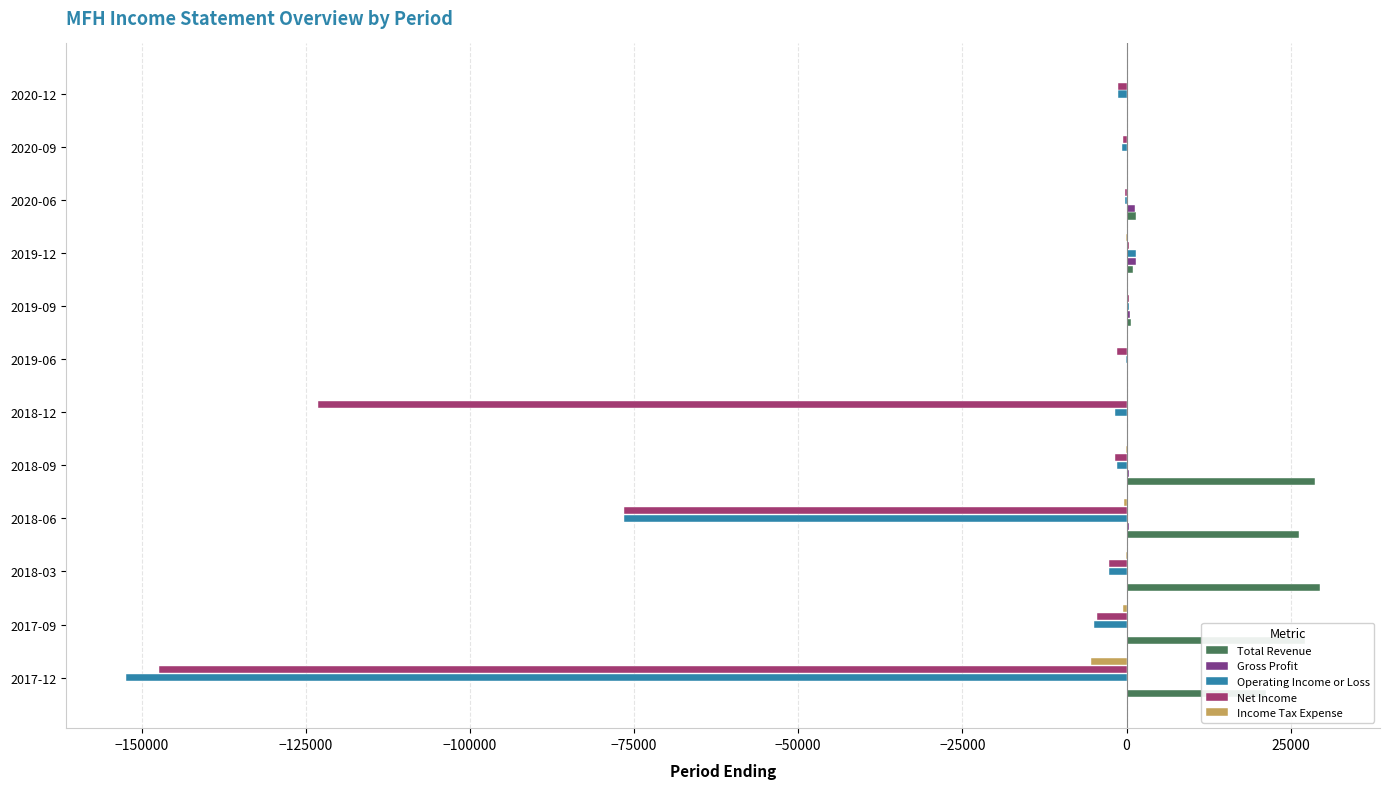

Which series changed the most between 2018-12 and 2019-09?

Net Income